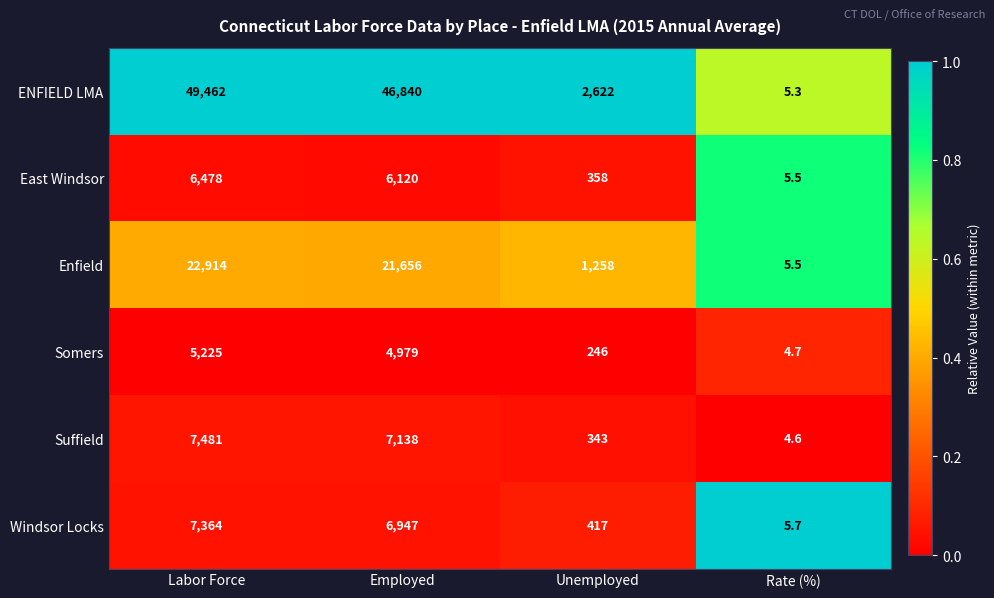

What is the minimum value for Windsor Locks?

5.7